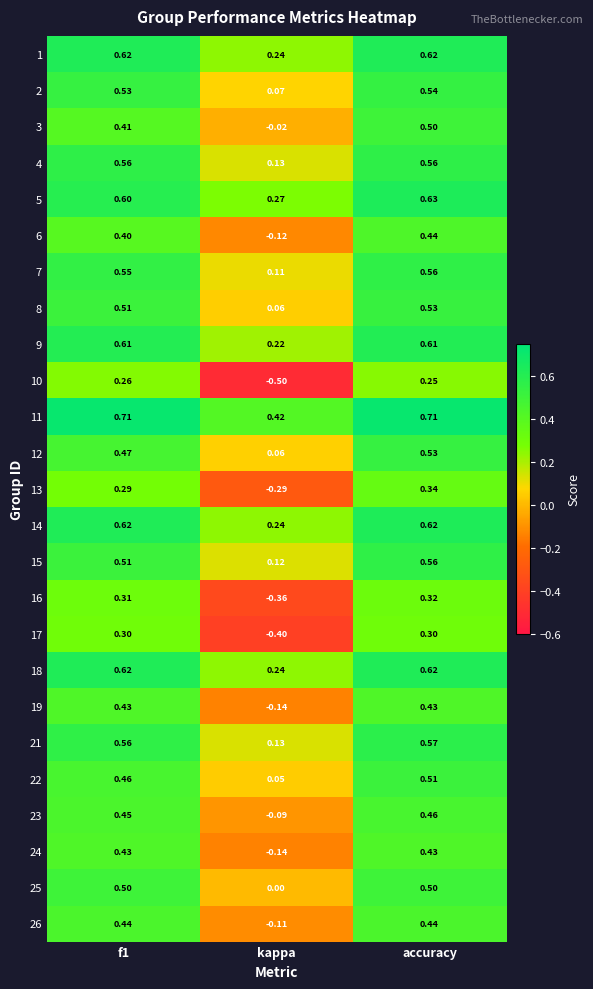

Is the value of 14 at f1 greater than the value of 8 at kappa?

Yes